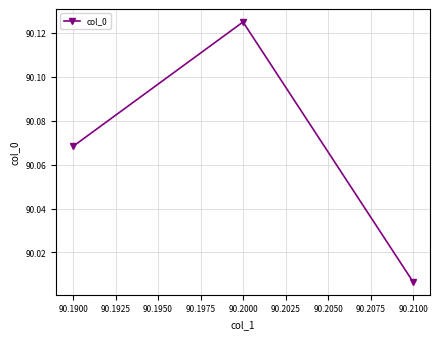

At which category does the chart reach its minimum across all series?

90.2100